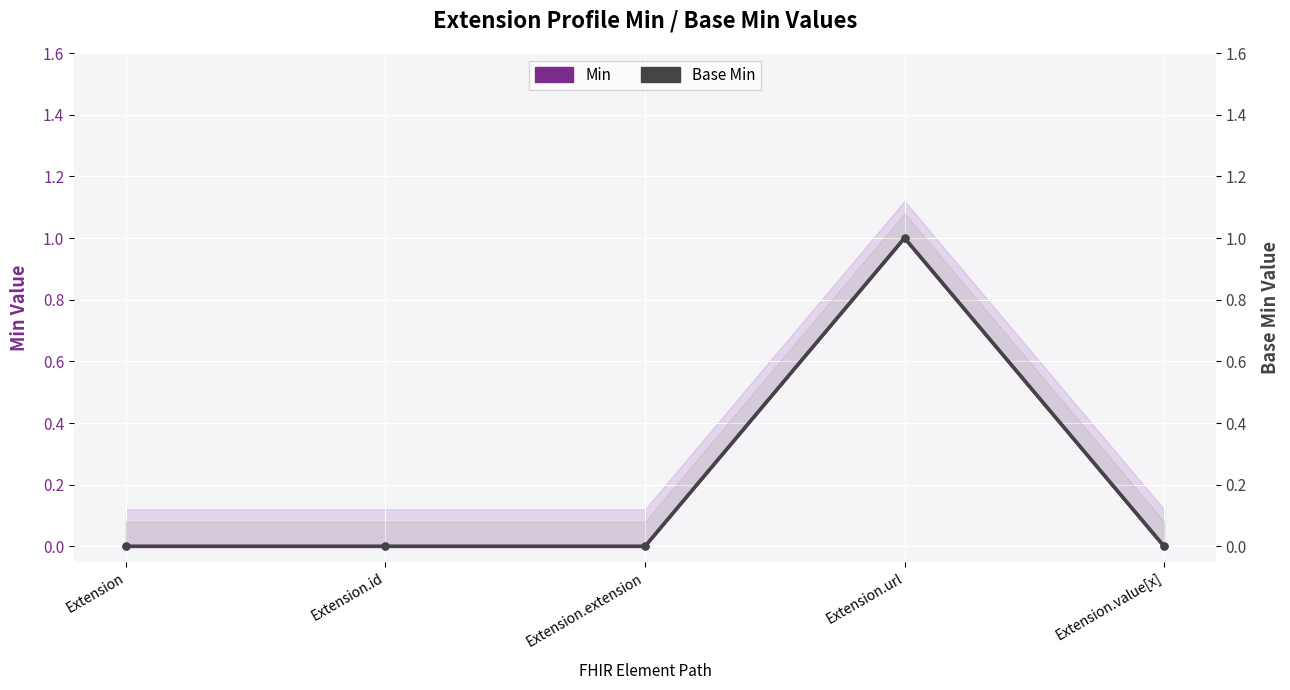

What is the greatest value displayed?

1